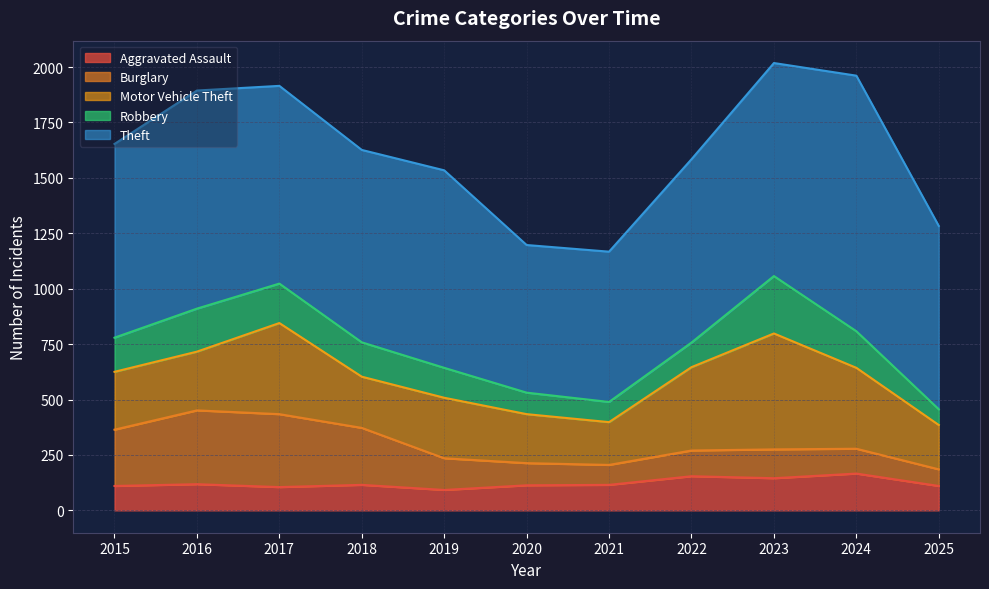

True or false: Aggravated Assault and Burglary intersect in this chart.

True